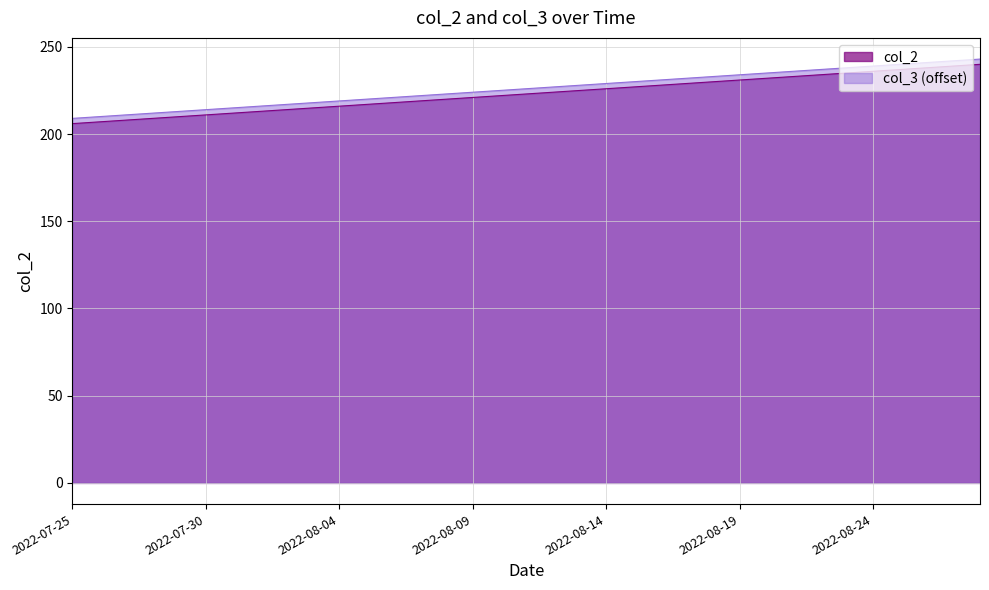

What is the label of the 28th point from the right?

2022-08-01